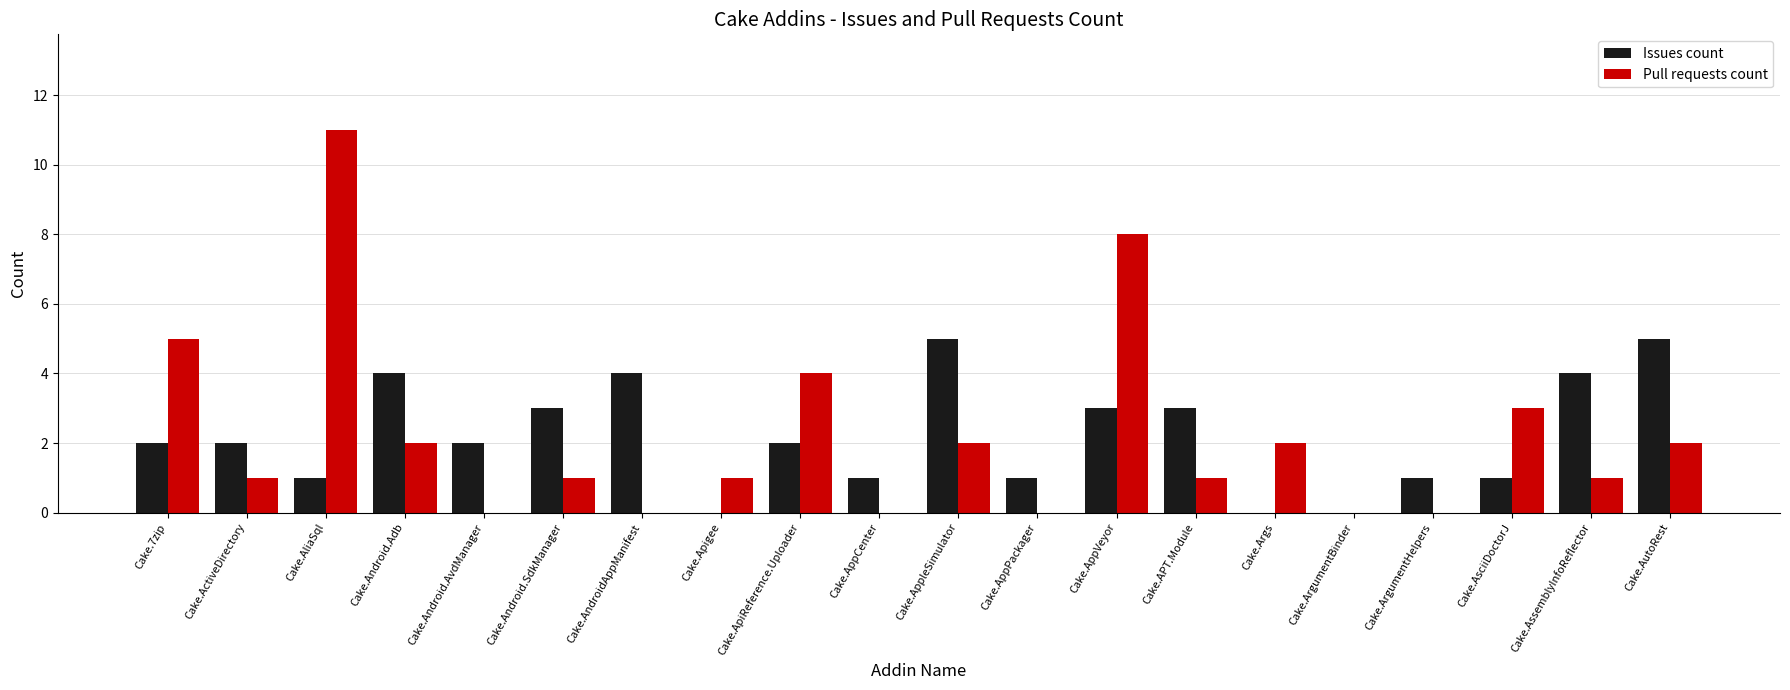

Where does the Pull requests count series first go above 1?

Cake.7zip